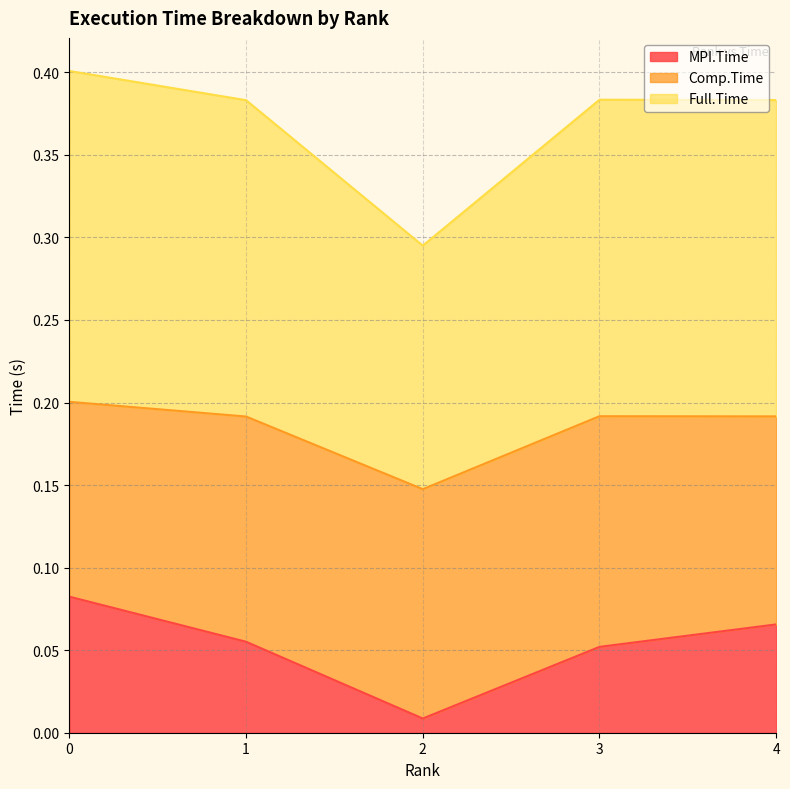

What is the sum of all MPI.Time values?

0.3